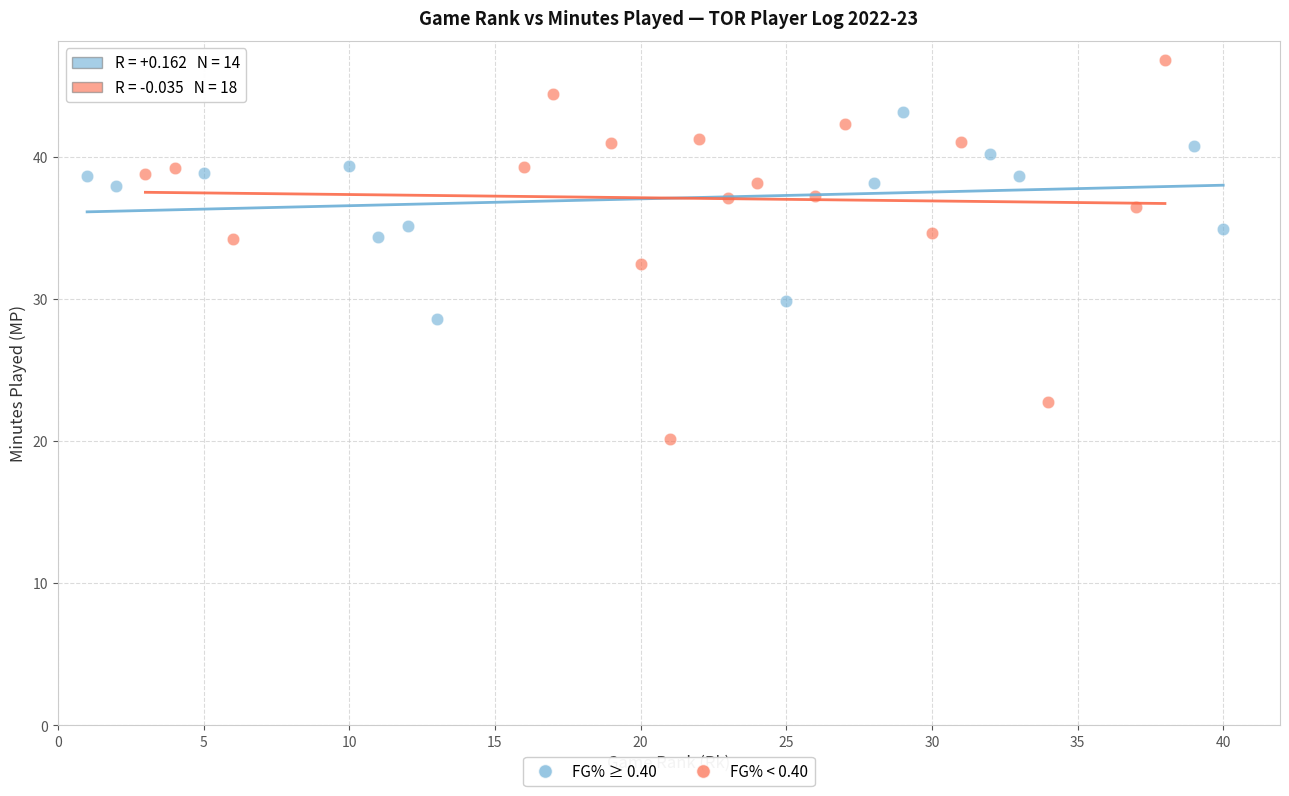

Which series contains the lowest Y value?

FG% < 0.40